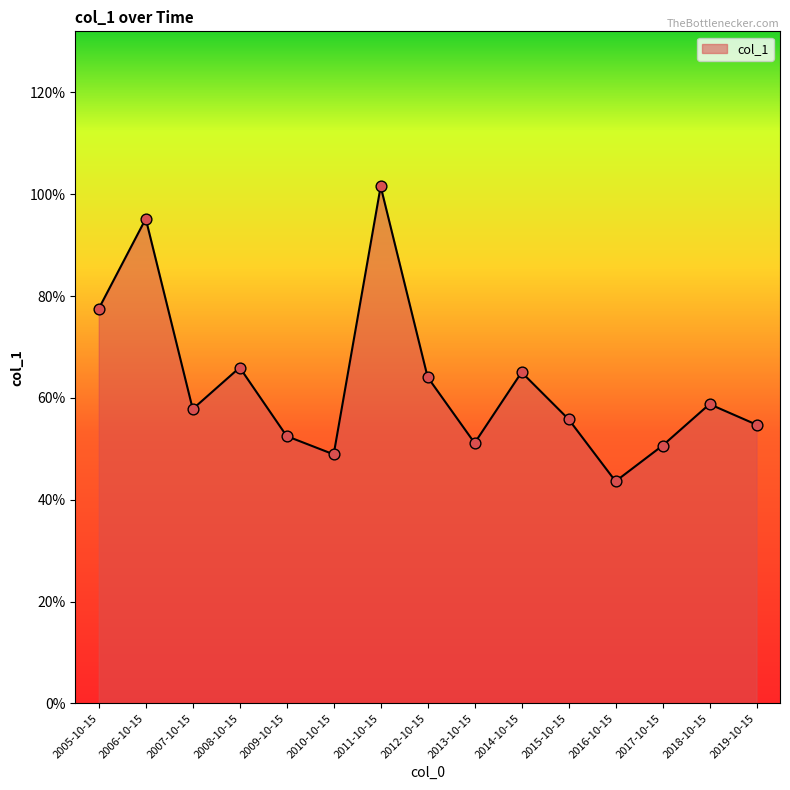

Between 2012-10-15 and 2007-10-15, which is larger?

2012-10-15